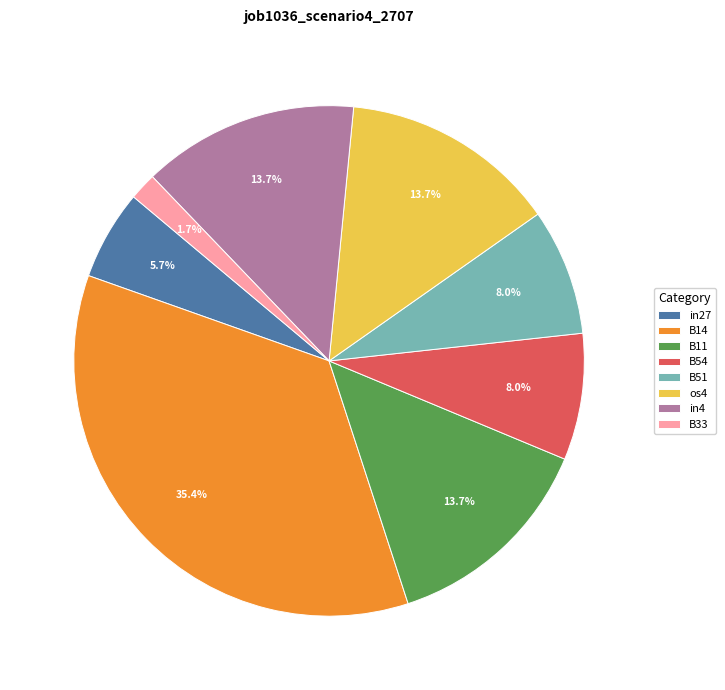

Does any single category account for the majority?

No